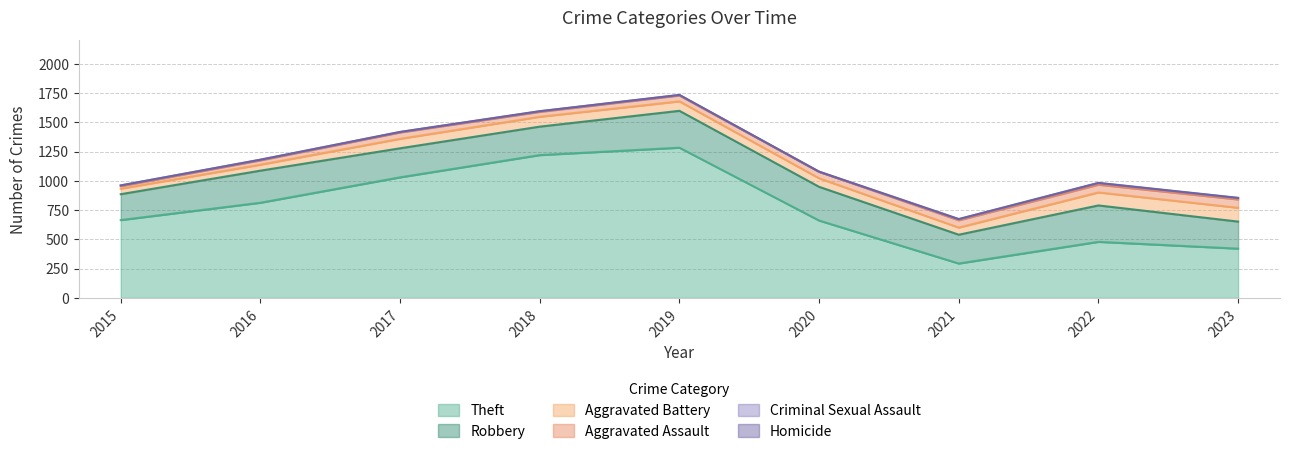

How many lines are shown in the chart?

6